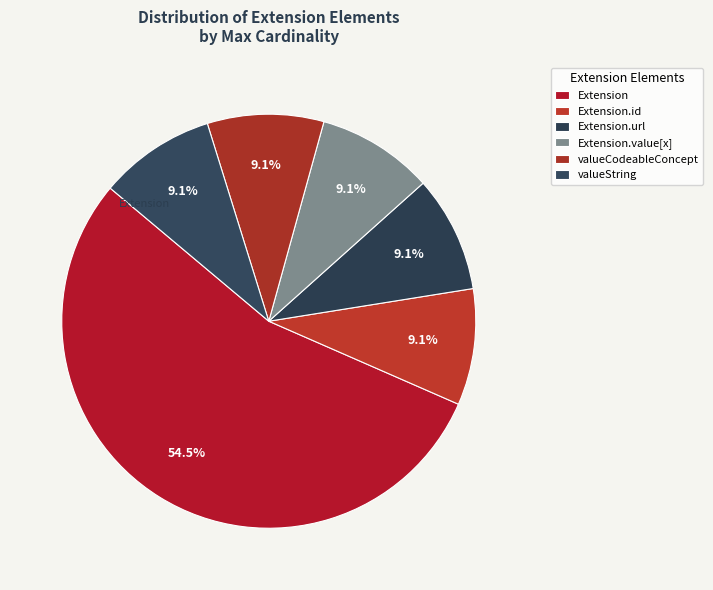

How many slices are in this pie chart?

6